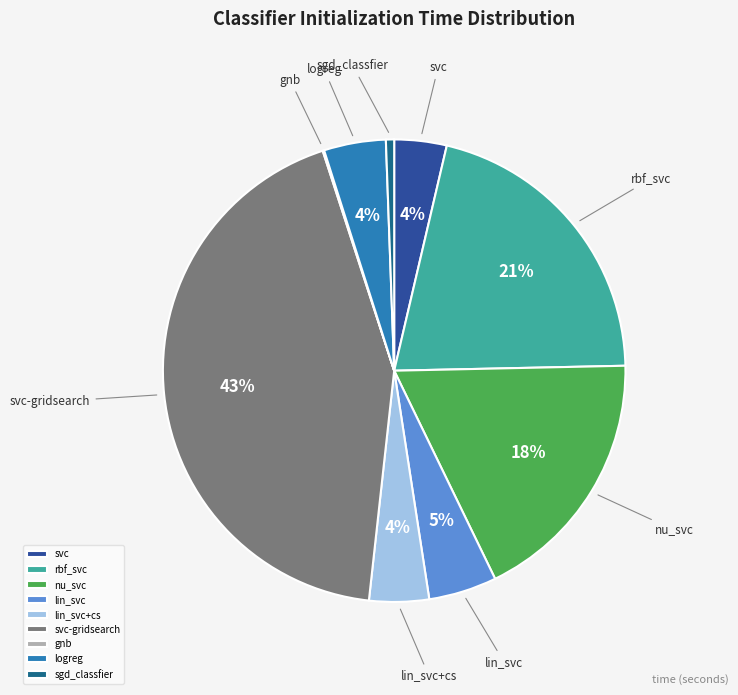

Is it true that logreg is 4% of the pie?

True